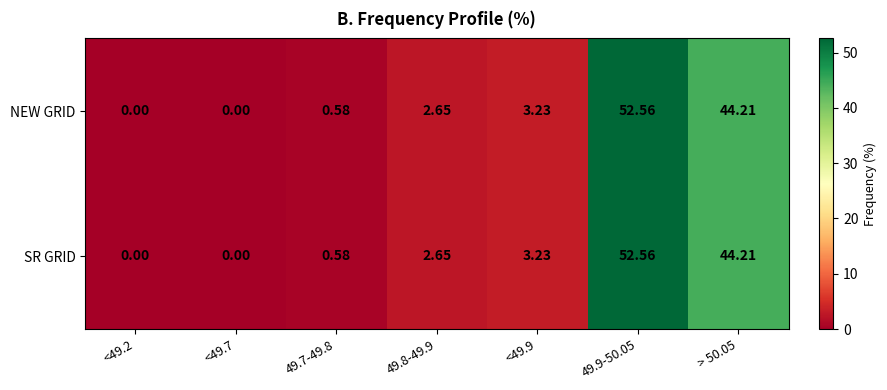

Reading left to right, what are all the values shown in this chart?

NEW GRID: <49.2=0.0	<49.7=0.0	49.7-49.8=0.6	49.8-49.9=2.6	<49.9=3.2	49.9-50.05=52.6	> 50.05=44.2
SR GRID: <49.2=0.0	<49.7=0.0	49.7-49.8=0.6	49.8-49.9=2.6	<49.9=3.2	49.9-50.05=52.6	> 50.05=44.2